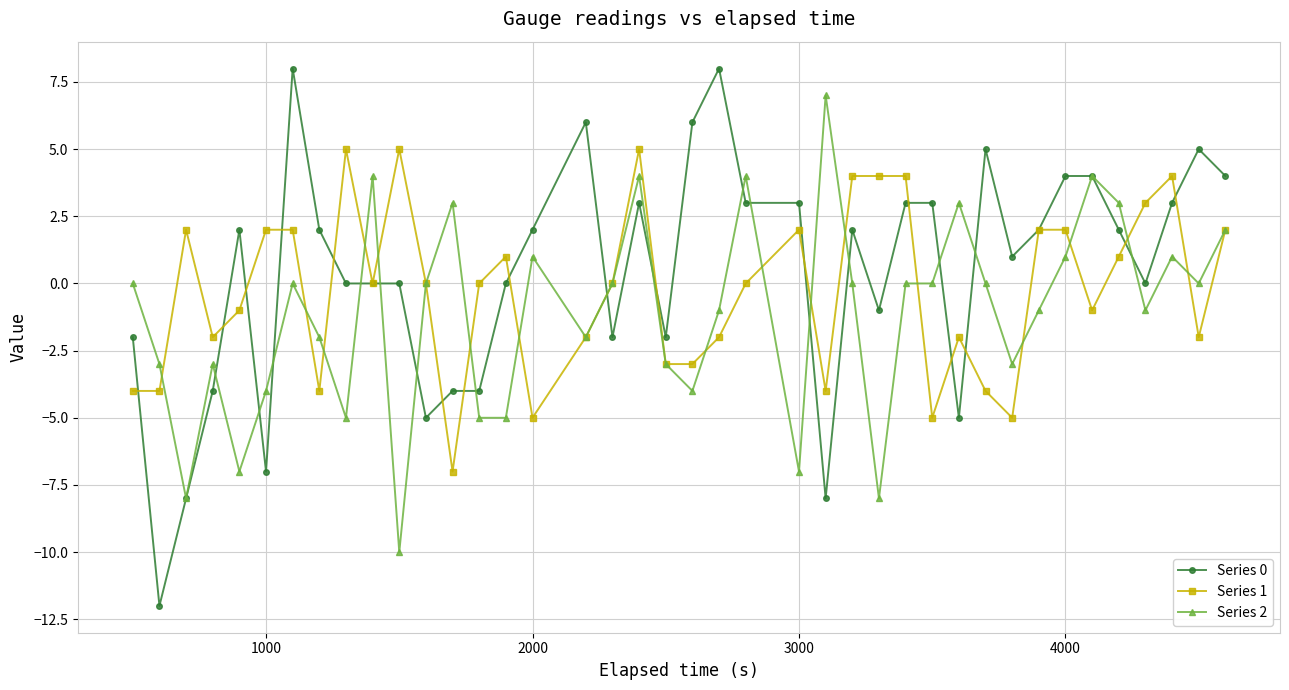

What is the value of the Series 2 point at the 32nd from the left?

-3